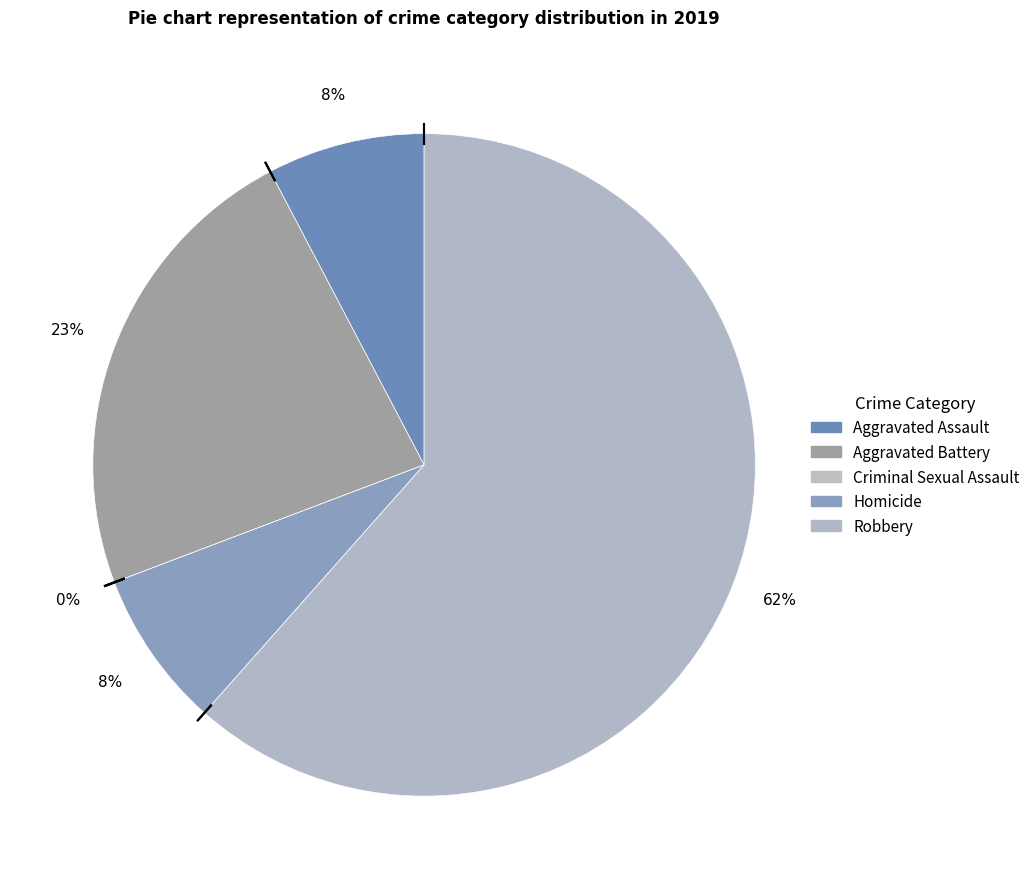

Count the number of slices in the pie.

5